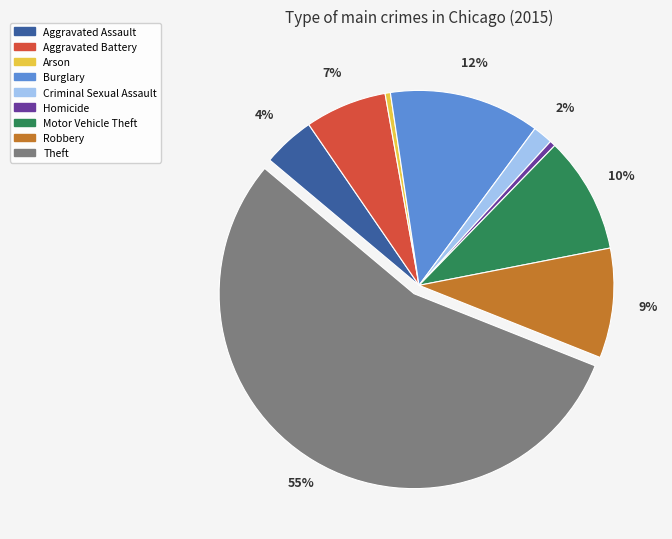

Which category has the biggest portion of the pie?

Theft